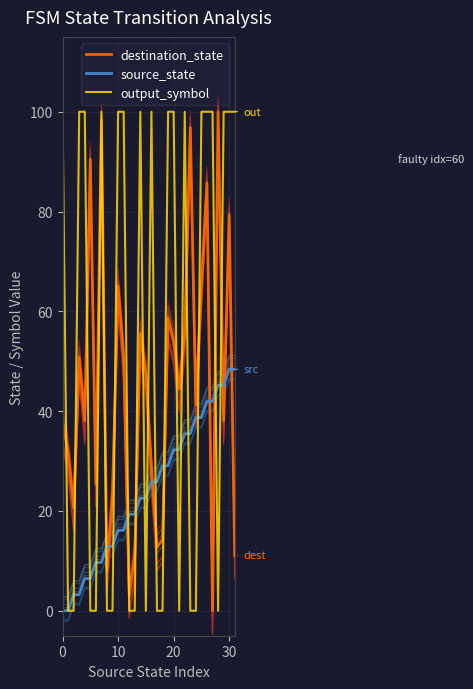

How many series are shown in this chart?

3